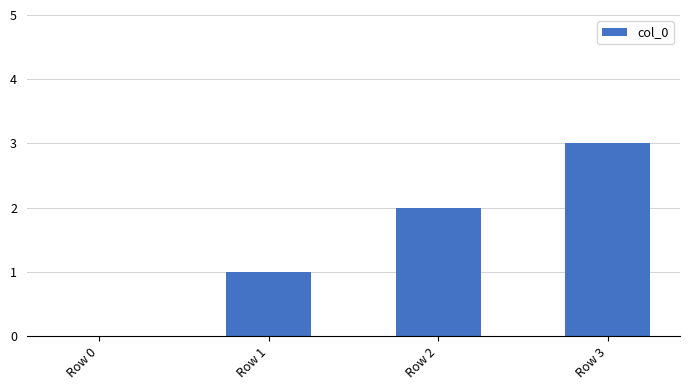

Reading left to right, extract all data points from this chart.

Row 0=0	Row 1=1	Row 2=2	Row 3=3